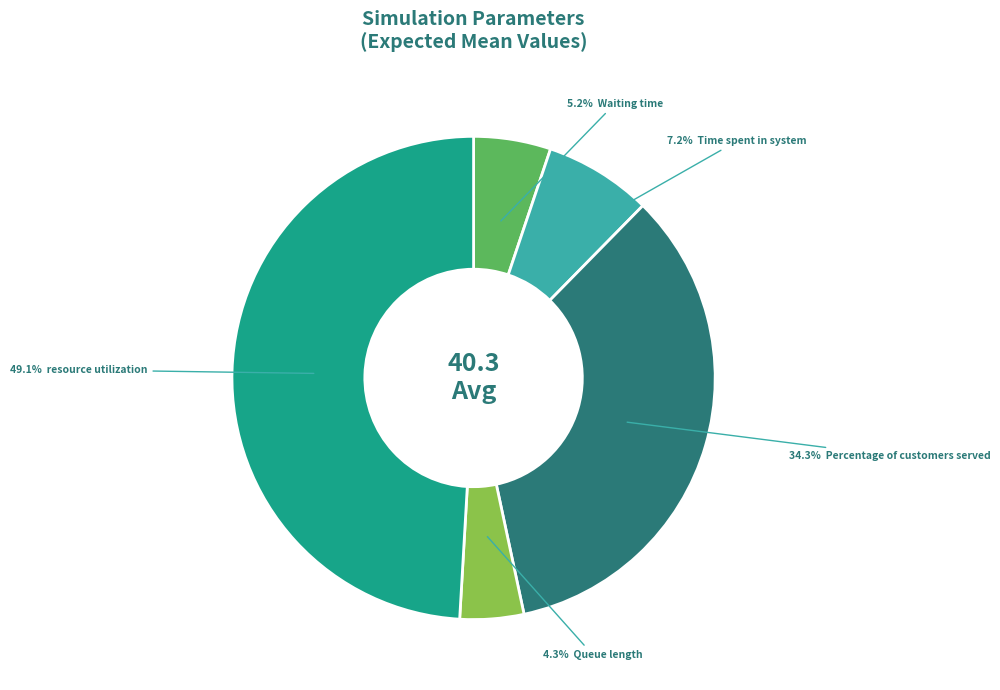

Is there any slice that represents more than half of the pie?

No